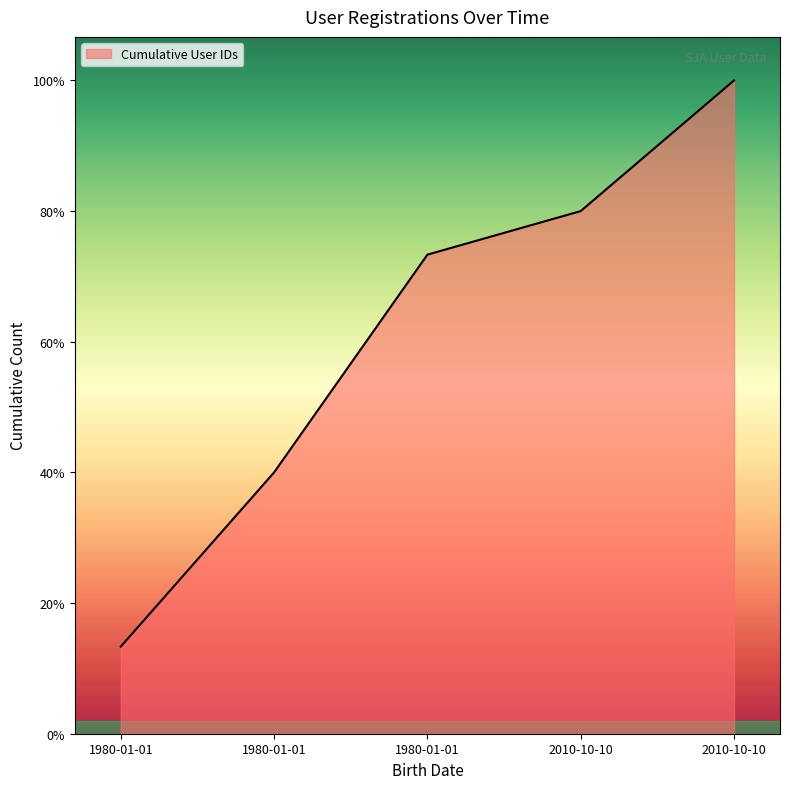

What is the change in value from 1980-01-01 to 1980-01-01?

+9